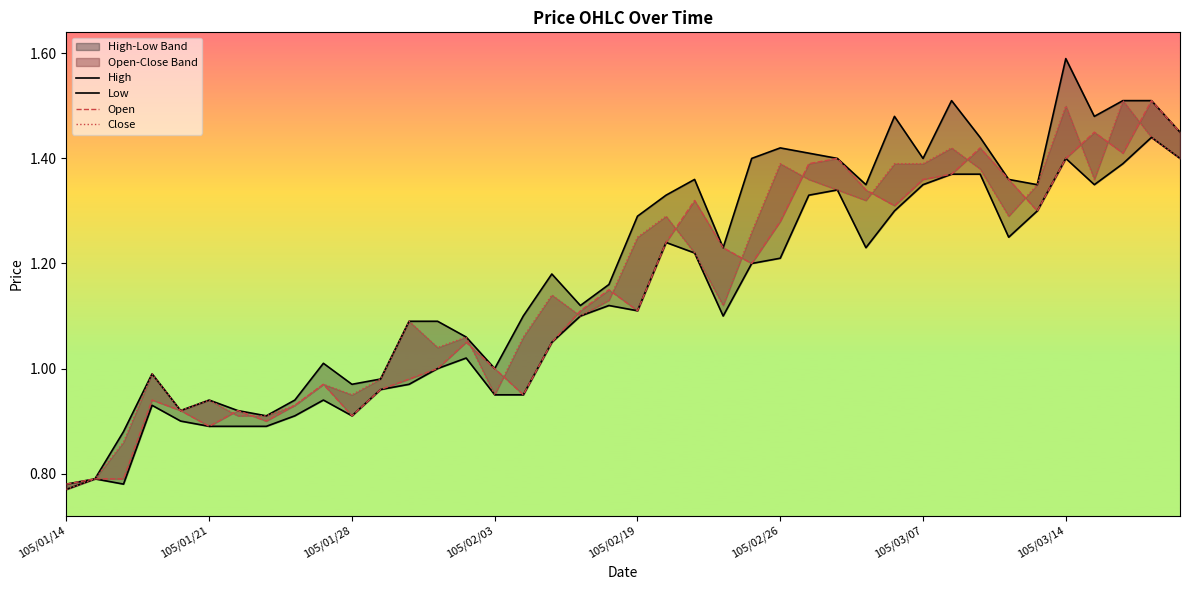

Reading left to right, extract all data points from this chart.

High: 0.8	0.8	0.9	1.0	0.9	0.9	0.9	0.9	0.9	1.0	1.0	1.0	1.1	1.1	1.1	1.0	1.1	1.2	1.1	1.2	1.3	1.3	1.4	1.2	1.4	1.4	1.4	1.4	1.4	1.5	1.4	1.5	1.4	1.4	1.4	1.6	1.5	1.5	1.5	1.4
Low: 0.8	0.8	0.8	0.9	0.9	0.9	0.9	0.9	0.9	0.9	0.9	1.0	1.0	1.0	1.0	0.9	0.9	1.1	1.1	1.1	1.1	1.2	1.2	1.1	1.2	1.2	1.3	1.3	1.2	1.3	1.4	1.4	1.4	1.2	1.3	1.4	1.4	1.4	1.4	1.4
Open: 0.8	0.8	0.8	0.9	0.9	0.9	0.9	0.9	0.9	1.0	0.9	1.0	1.0	1.0	1.1	1.0	0.9	1.1	1.1	1.1	1.1	1.2	1.3	1.2	1.2	1.3	1.4	1.4	1.3	1.3	1.4	1.4	1.4	1.4	1.3	1.4	1.4	1.4	1.5	1.4
Close: 0.8	0.8	0.9	1.0	0.9	0.9	0.9	0.9	0.9	1.0	0.9	1.0	1.1	1.0	1.1	0.9	1.1	1.1	1.1	1.1	1.2	1.3	1.2	1.1	1.3	1.4	1.4	1.3	1.3	1.4	1.4	1.4	1.4	1.3	1.4	1.5	1.4	1.5	1.4	1.4